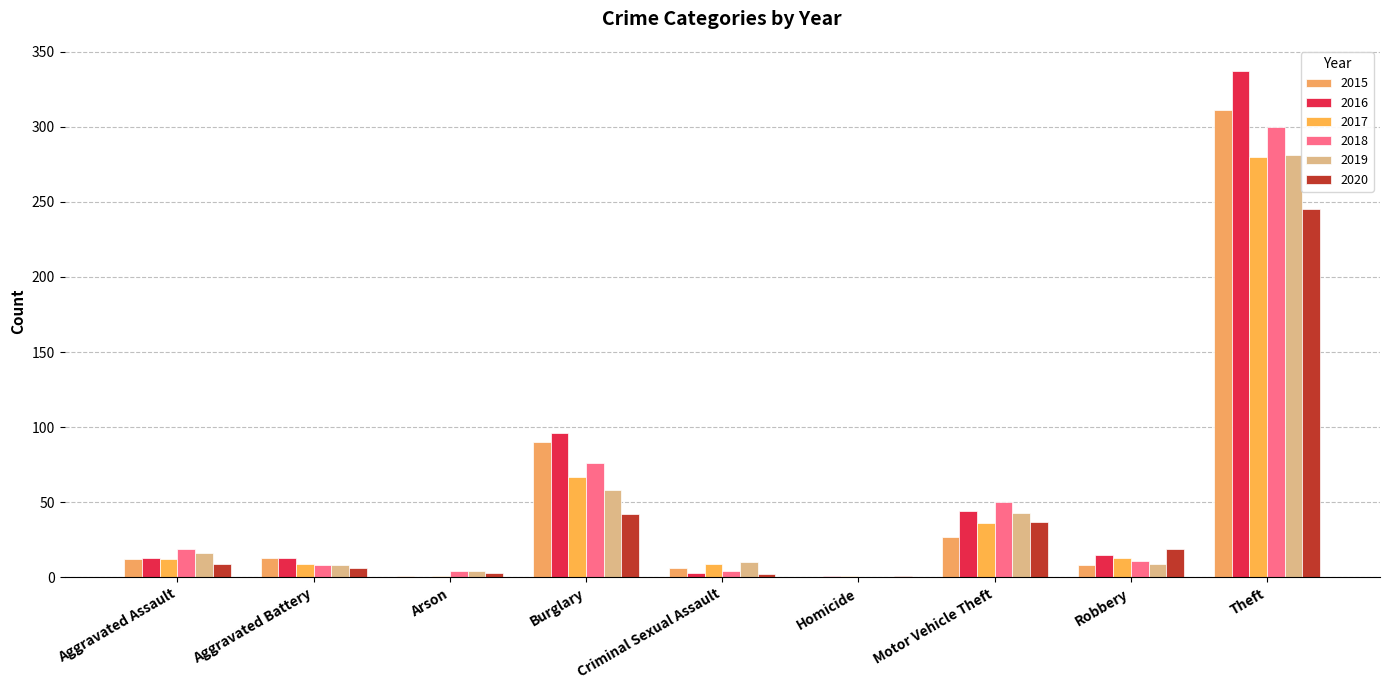

Between Motor Vehicle Theft and Burglary, which is larger?

Burglary